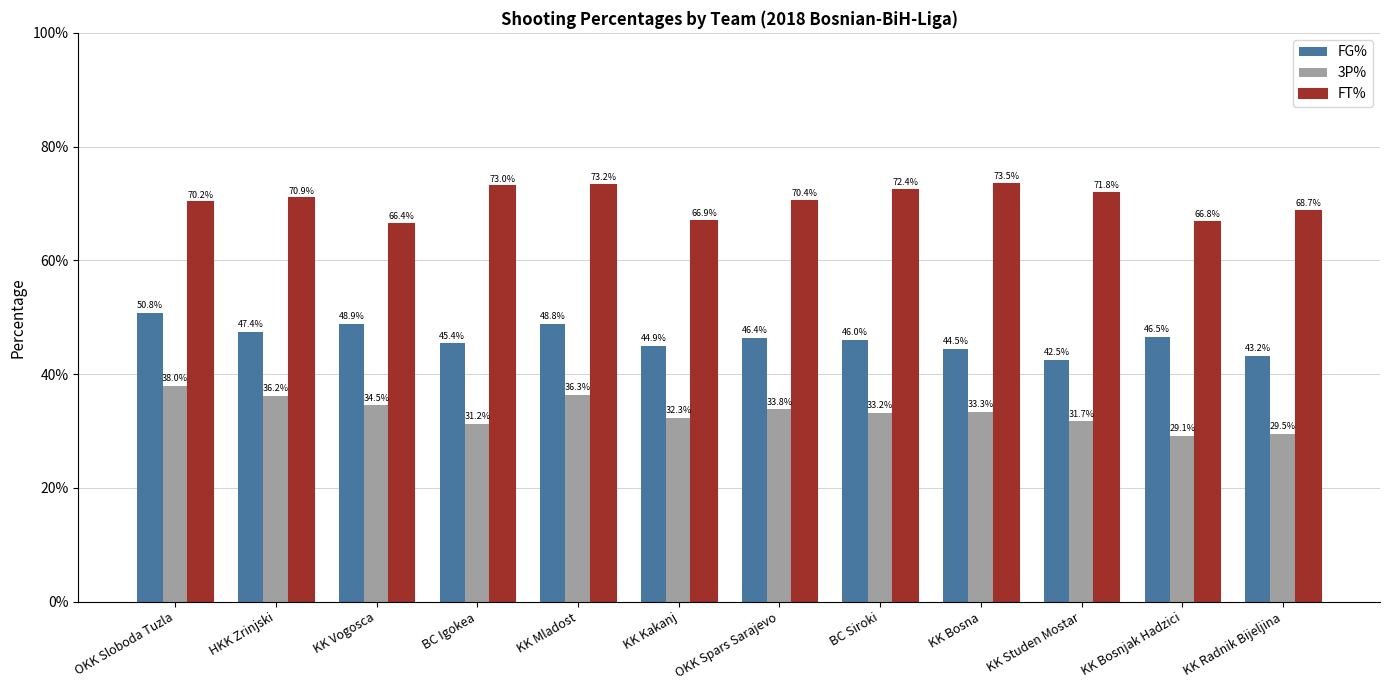

At how many categories does at least one series exceed 0?

12